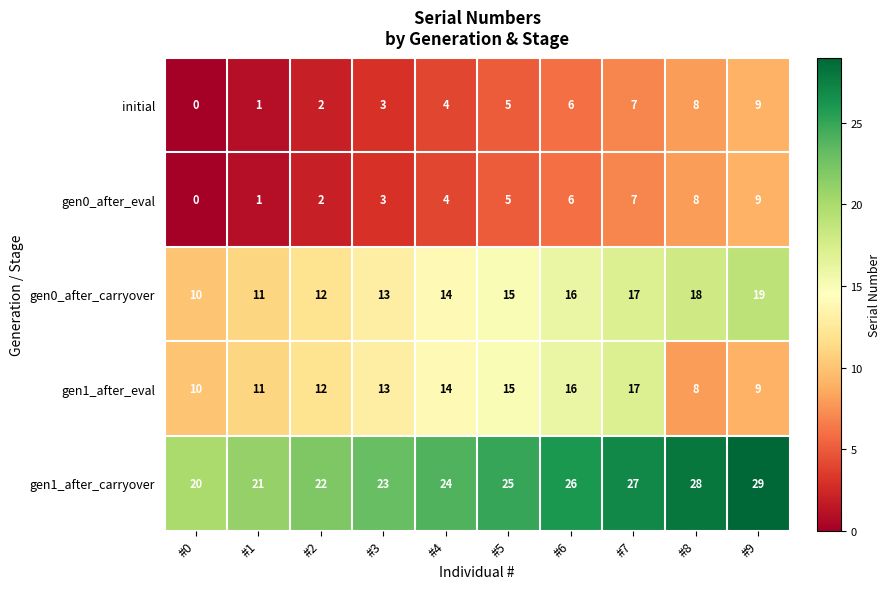

True or false: gen0_after_carryover has a value of 19 at #9.

True